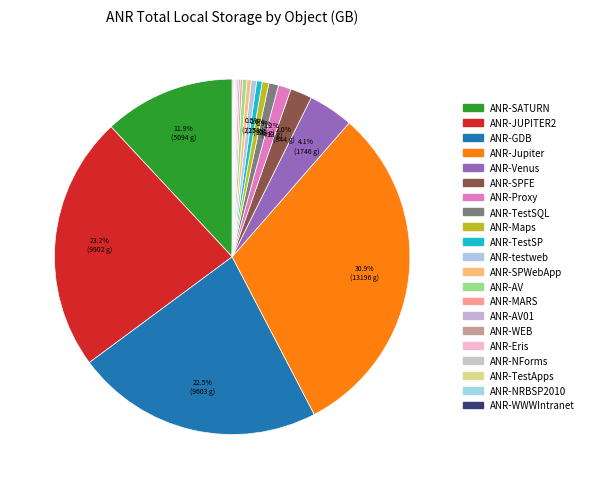

Is it true that ANR-SPFE is 2% of the pie?

True